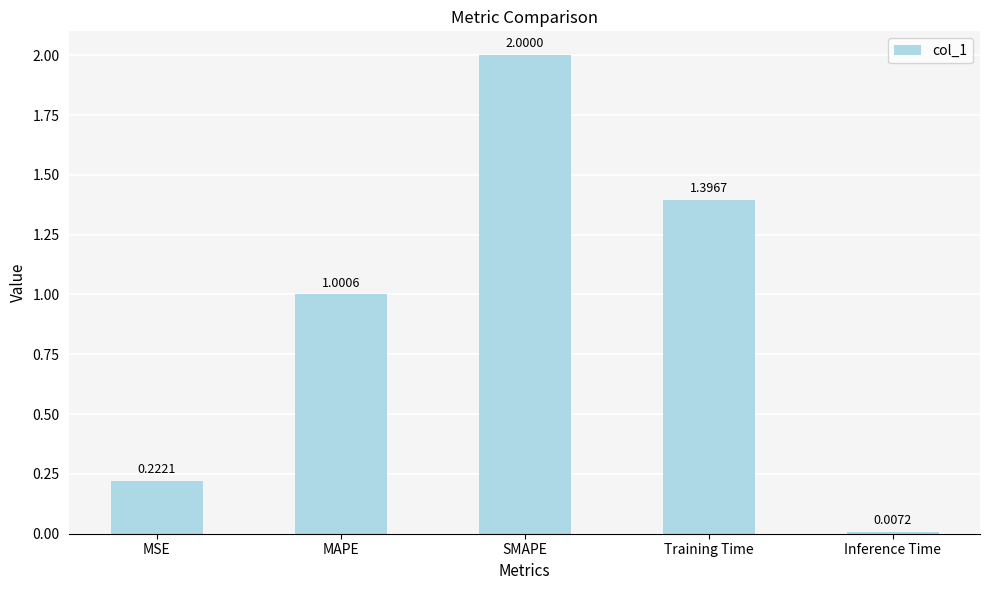

Where does the data first go above 1?

MAPE